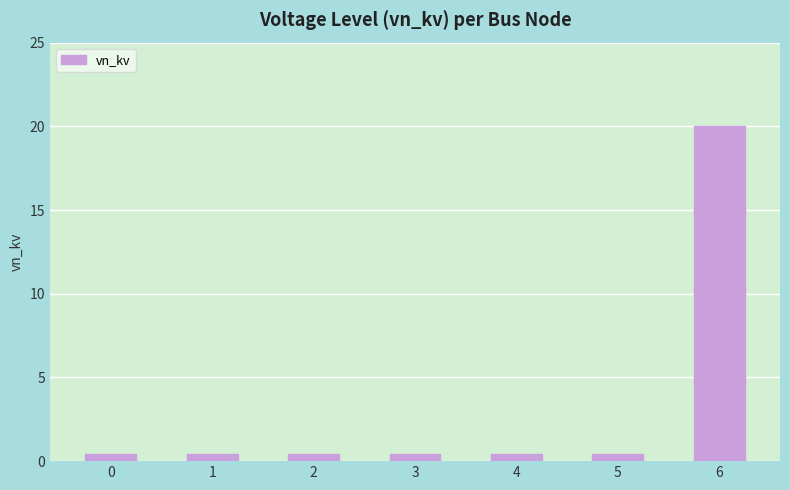

Which category has the highest value across all series?

6